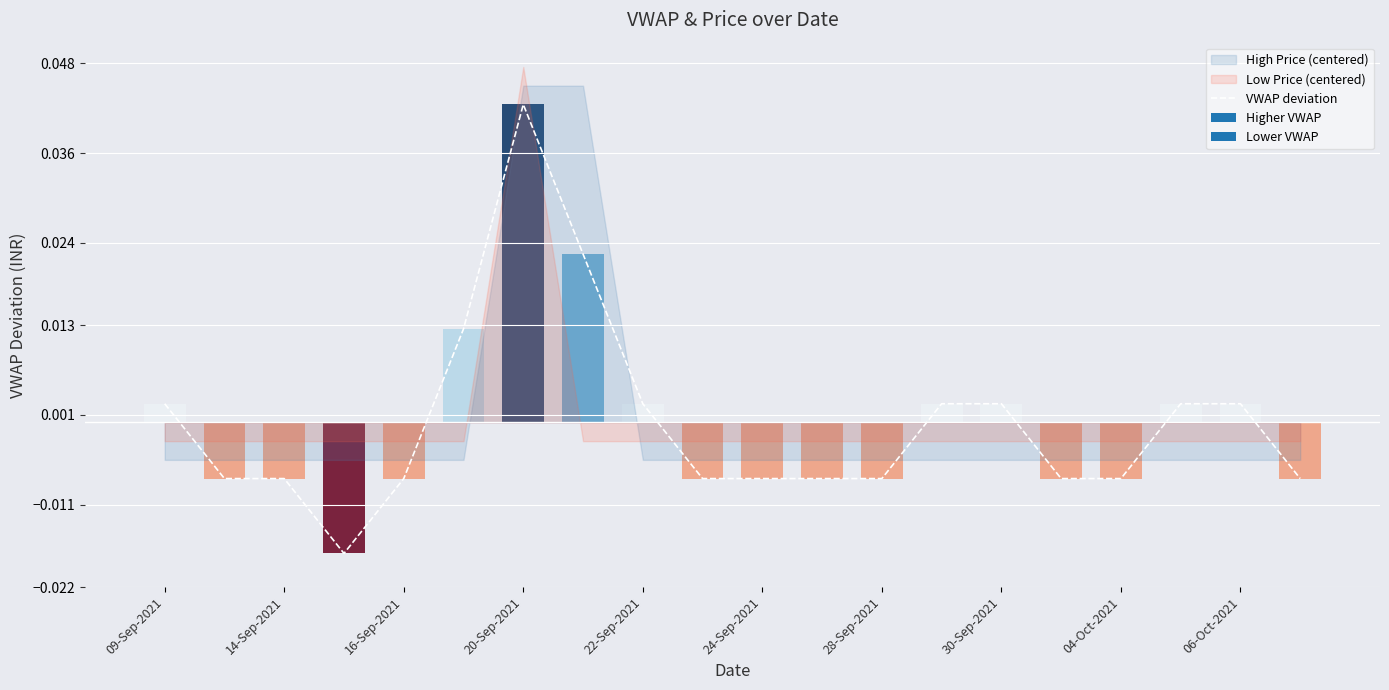

True or false: VWAP deviation has a value of 0.1 at 20-Sep-2021.

False